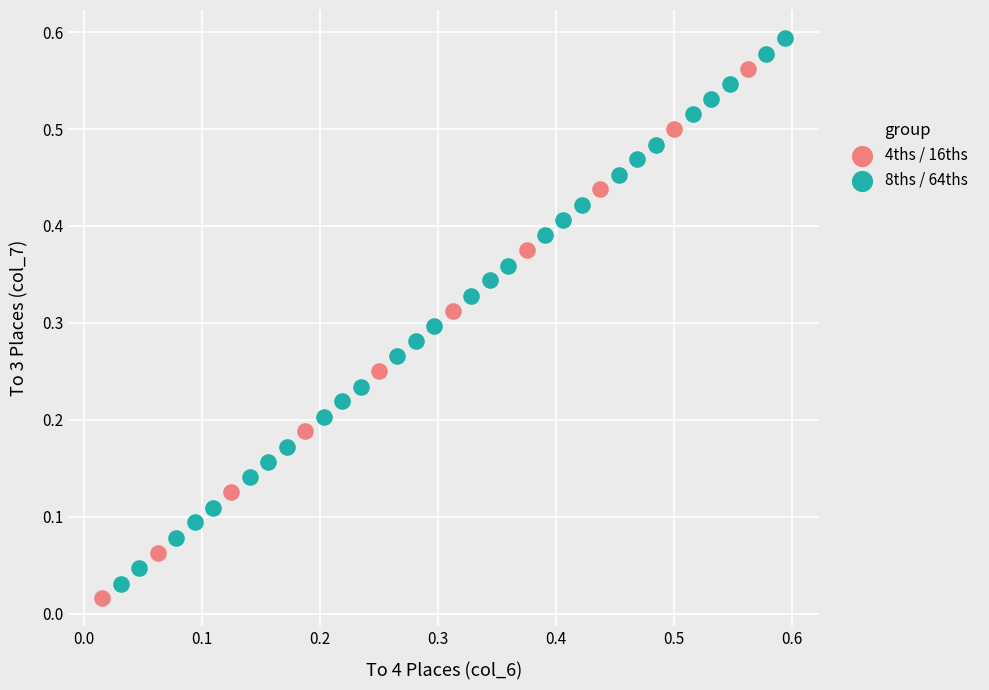

Which series reaches the maximum Y coordinate?

8ths / 64ths